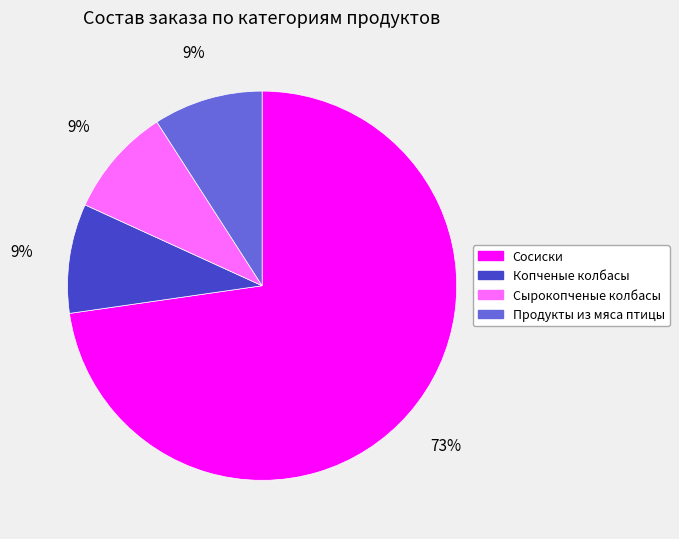

Count the number of slices in the pie.

4